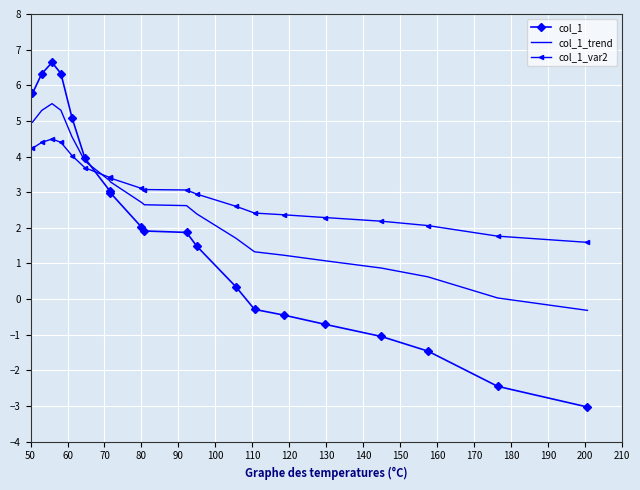

List the series in order of their peak value, highest first.

col_1, col_1_trend, col_1_var2